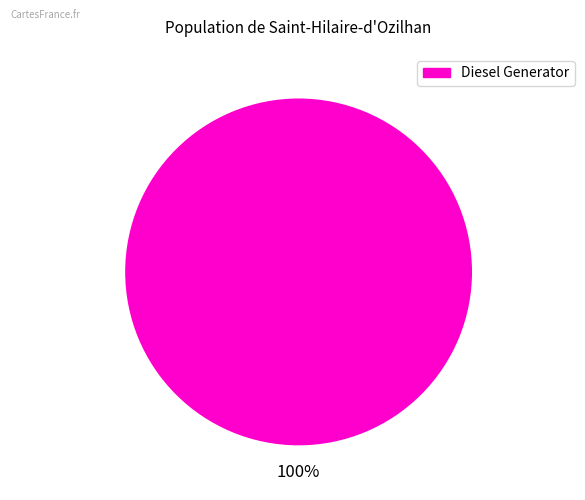

Is there a majority slice in this chart?

Yes